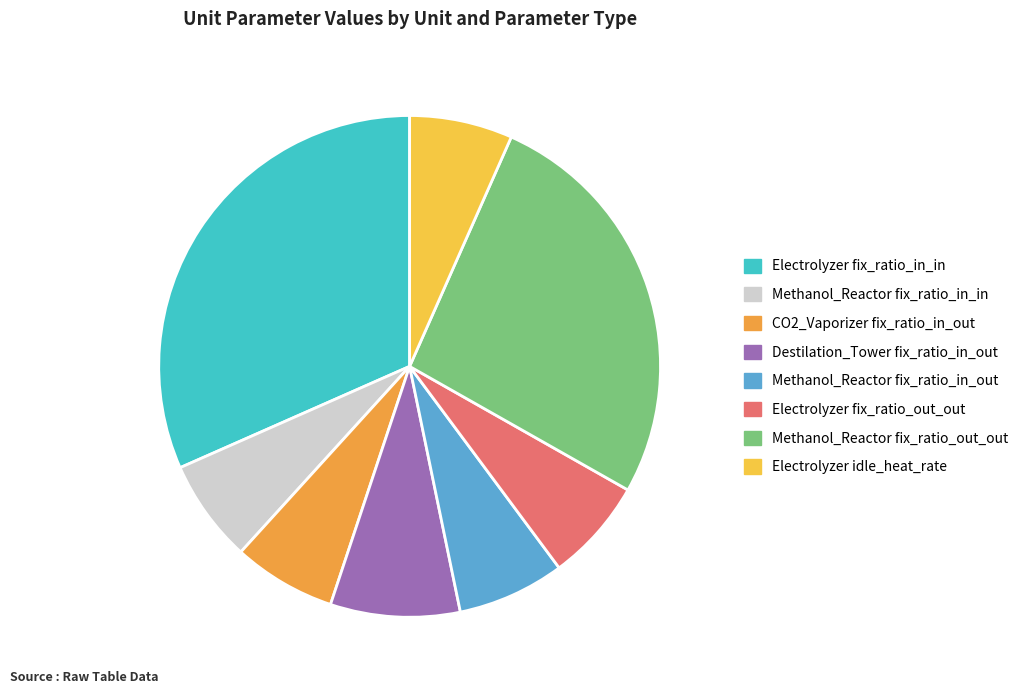

The Methanol_Reactor fix_ratio_in_out slice represents 1% of the pie. True or false?

False